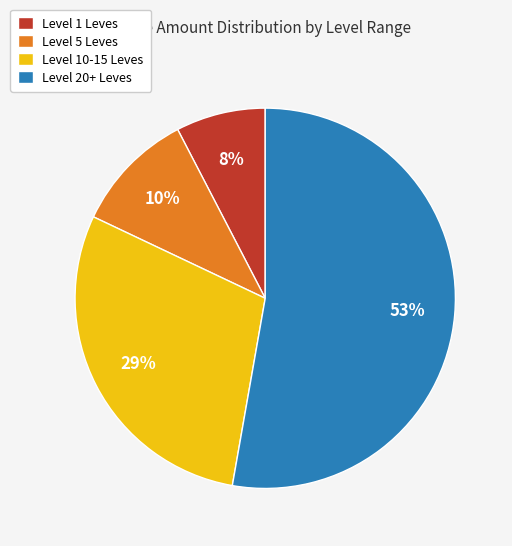

Between Level 10-15 Leves and Level 5 Leves, which is larger?

Level 10-15 Leves